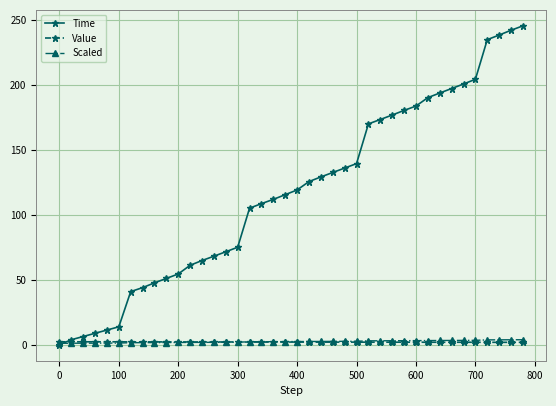

Which series has the largest range (max minus min)?

Time